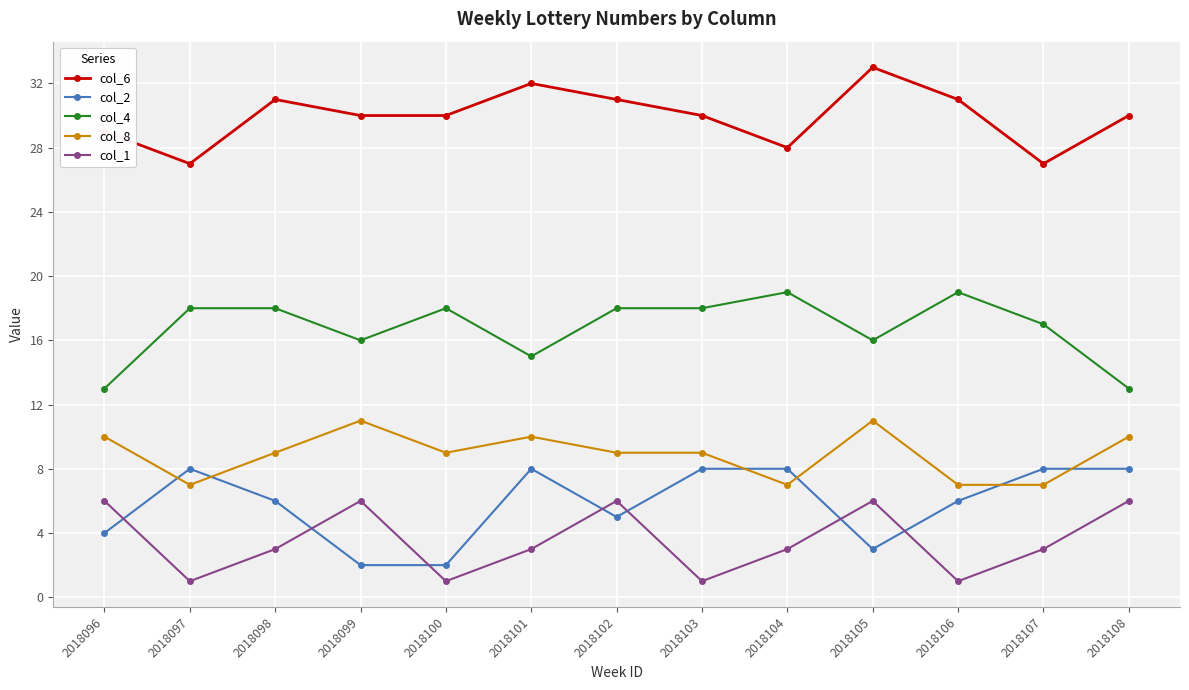

Does the chart have visible grid lines?

Yes